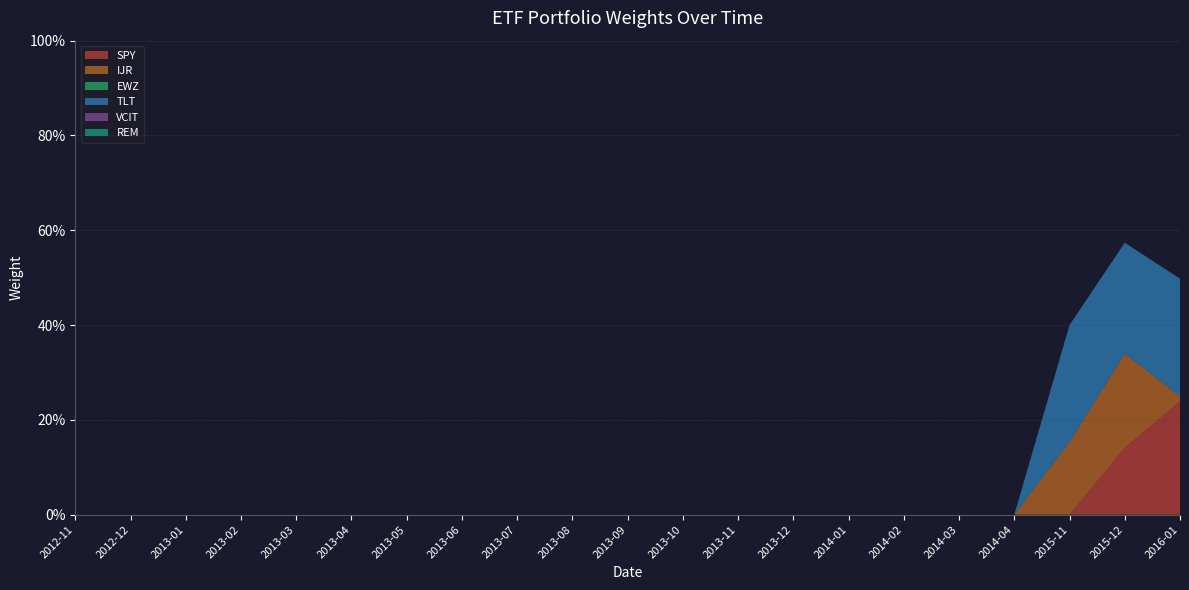

Reading right to left, extract all data points from this chart.

SPY: 0.2	0.1	0.0	0.0	0.0	0.0	0.0	0.0	0.0	0.0	0.0	0.0	0.0	0.0	0.0	0.0	0.0	0.0	0.0	0.0	0.0
IJR: 0.0	0.2	0.2	0.0	0.0	0.0	0.0	0.0	0.0	0.0	0.0	0.0	0.0	0.0	0.0	0.0	0.0	0.0	0.0	0.0	0.0
EWZ: 0.0	0.0	0.0	0.0	0.0	0.0	0.0	0.0	0.0	0.0	0.0	0.0	0.0	0.0	0.0	0.0	0.0	0.0	0.0	0.0	0.0
TLT: 0.2	0.2	0.2	0.0	0.0	0.0	0.0	0.0	0.0	0.0	0.0	0.0	0.0	0.0	0.0	0.0	0.0	0.0	0.0	0.0	0.0
VCIT: 0.0	0.0	0.0	0.0	0.0	0.0	0.0	0.0	0.0	0.0	0.0	0.0	0.0	0.0	0.0	0.0	0.0	0.0	0.0	0.0	0.0
REM: 0.0	0.0	0.0	0.0	0.0	0.0	0.0	0.0	0.0	0.0	0.0	0.0	0.0	0.0	0.0	0.0	0.0	0.0	0.0	0.0	0.0